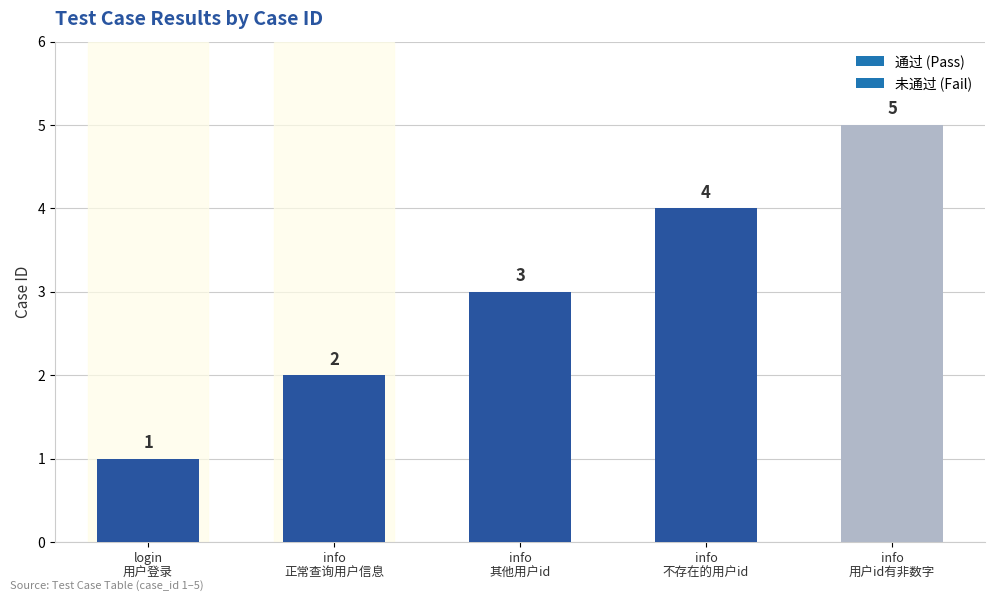

What is the value of the 1st bar from the left?

1